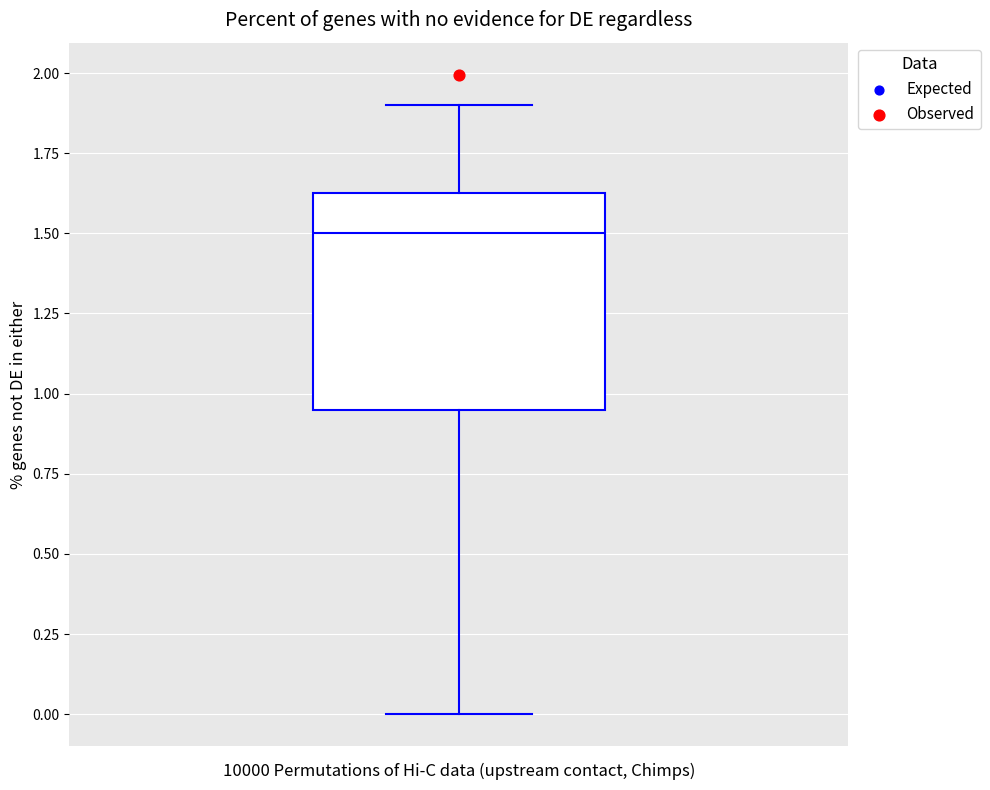

Read this box plot against the y-axis: the position of the median line, the range covered by the box, and the ends of both whiskers. The values are not printed on the chart, so give them approximately, as read against the axis.

median 1.50, box 0.95 to 1.65, whiskers 0.00 to 1.90